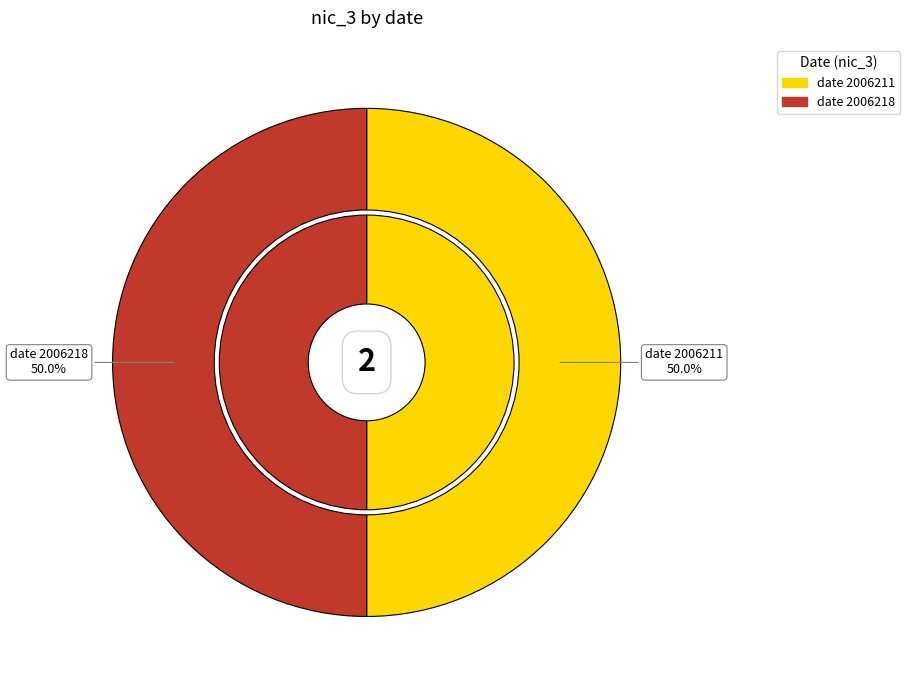

Is it true that 2006213 is 7% of the pie?

False